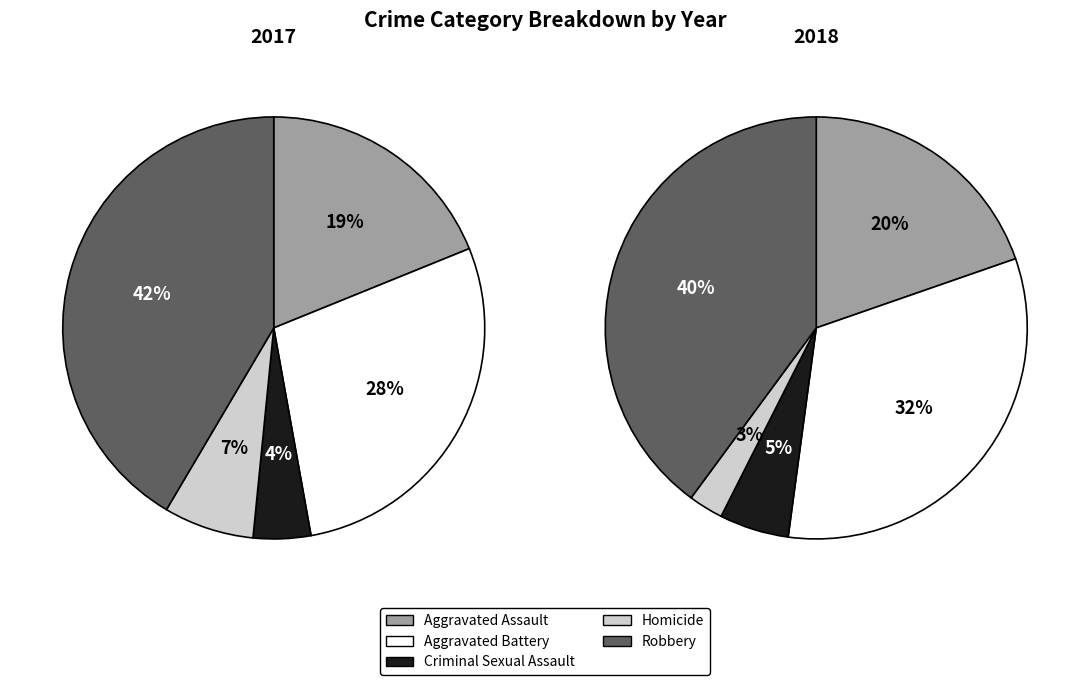

How many slices are in this pie chart?

5